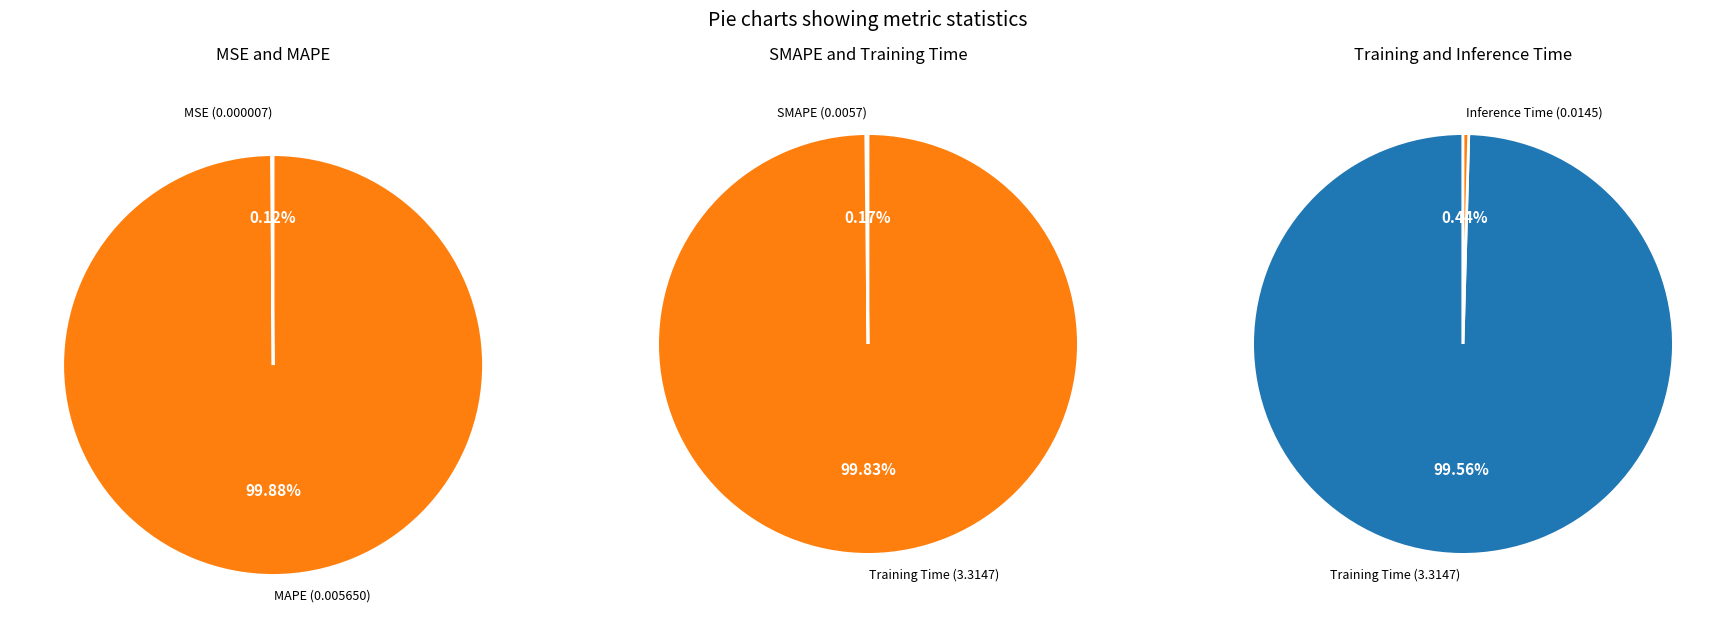

Combined, do SMAPE and Inference Time account for over 50%?

No